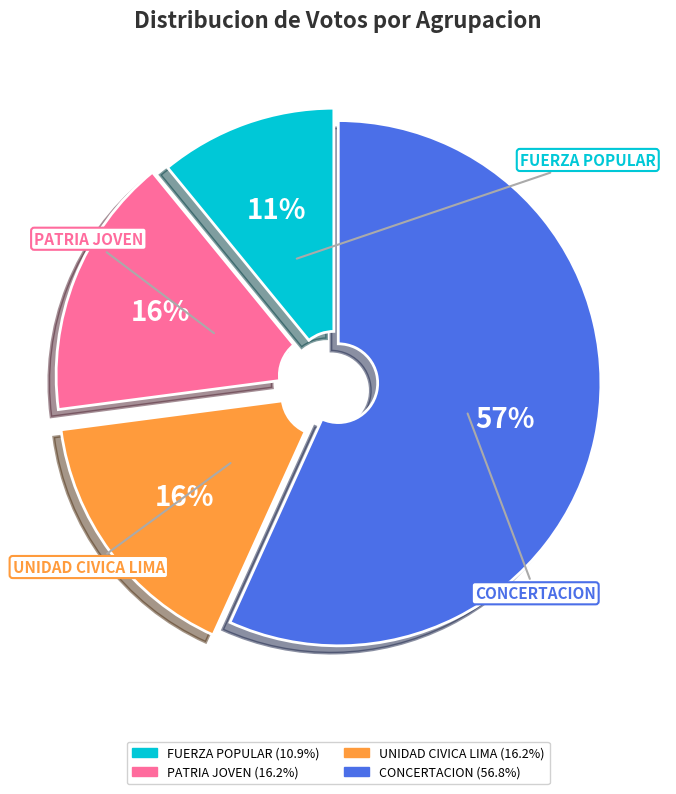

To the nearest percent, what is the average slice percentage?

25%